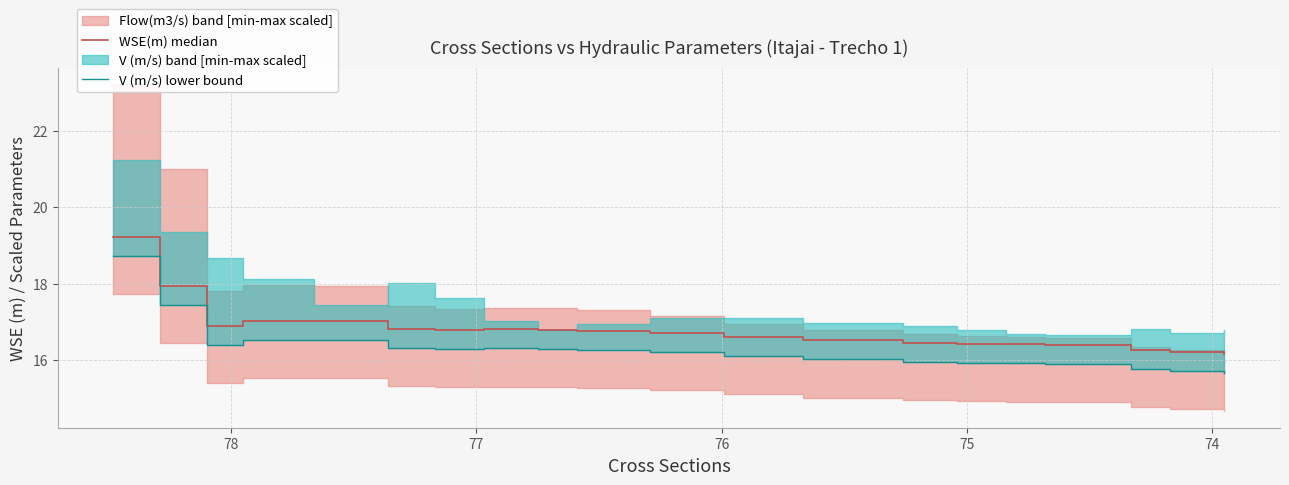

True or false: WSE(m) median and V (m/s) lower bound cross at least once.

False